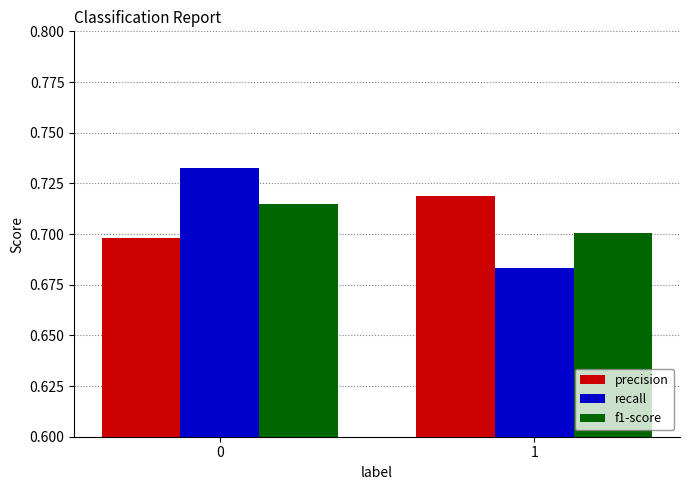

What are all the series names shown in the legend?

precision, recall, f1-score